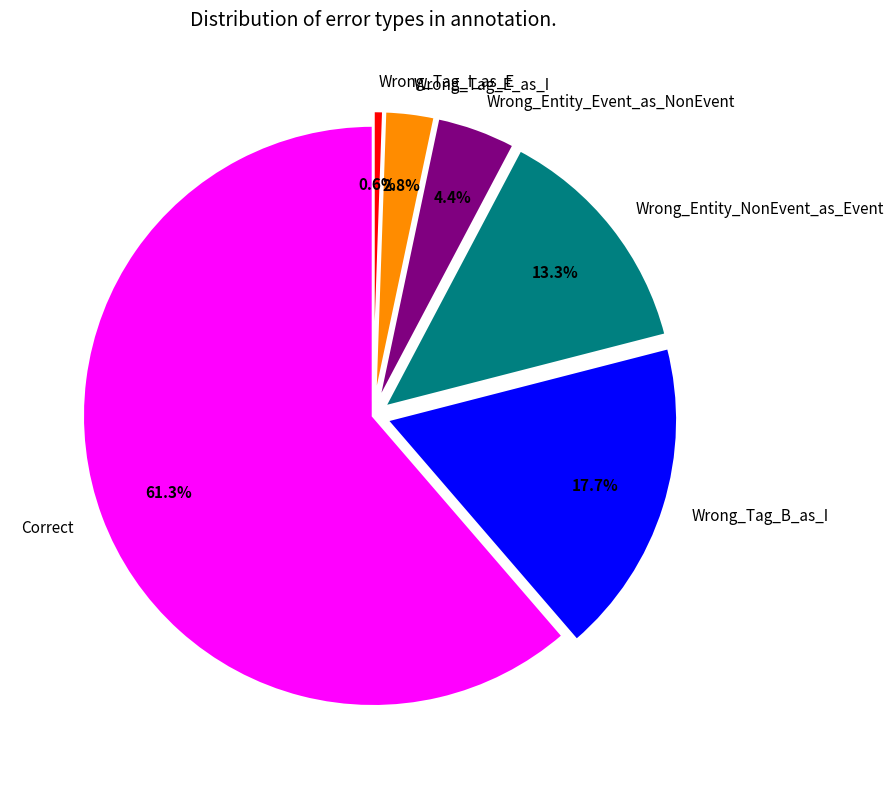

Is there any slice that represents more than half of the pie?

Yes